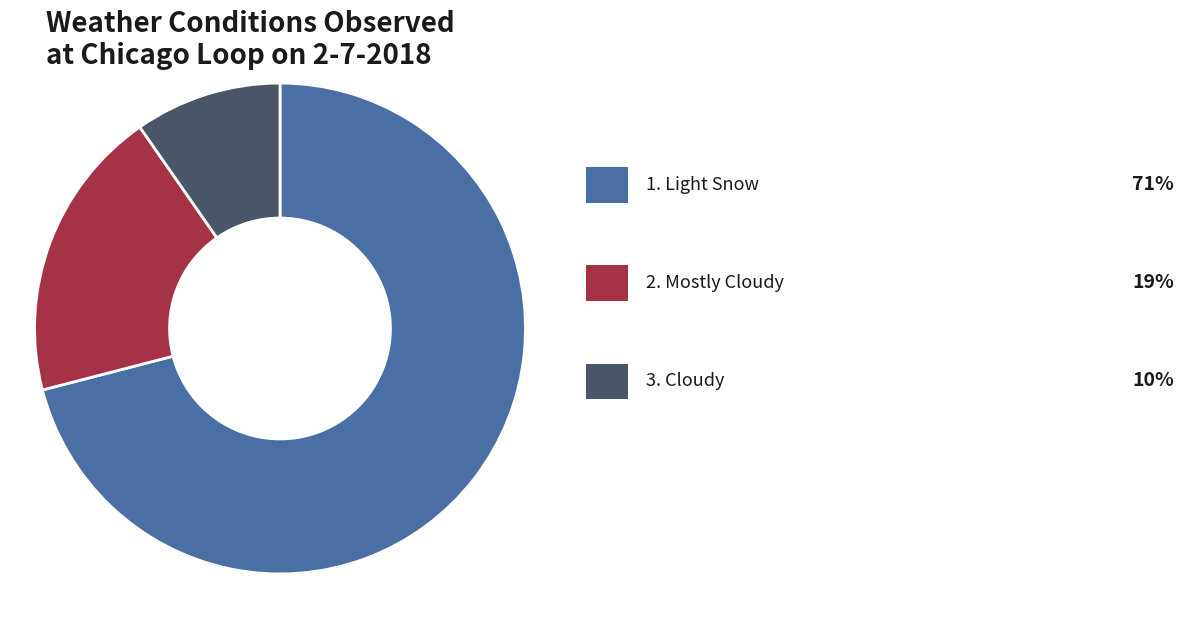

How many segments does this pie chart have?

3